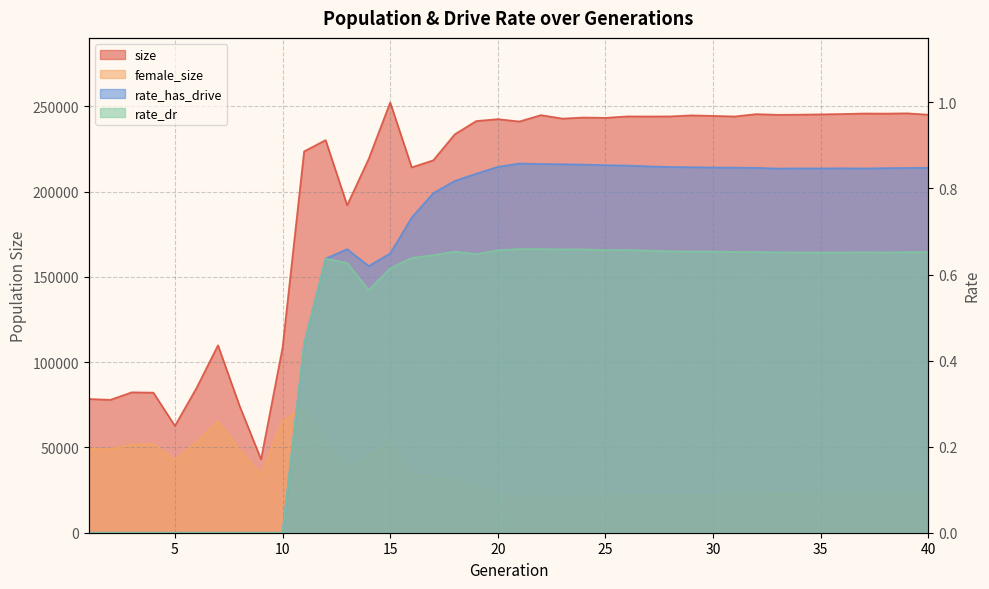

How many data points does each series have?

40